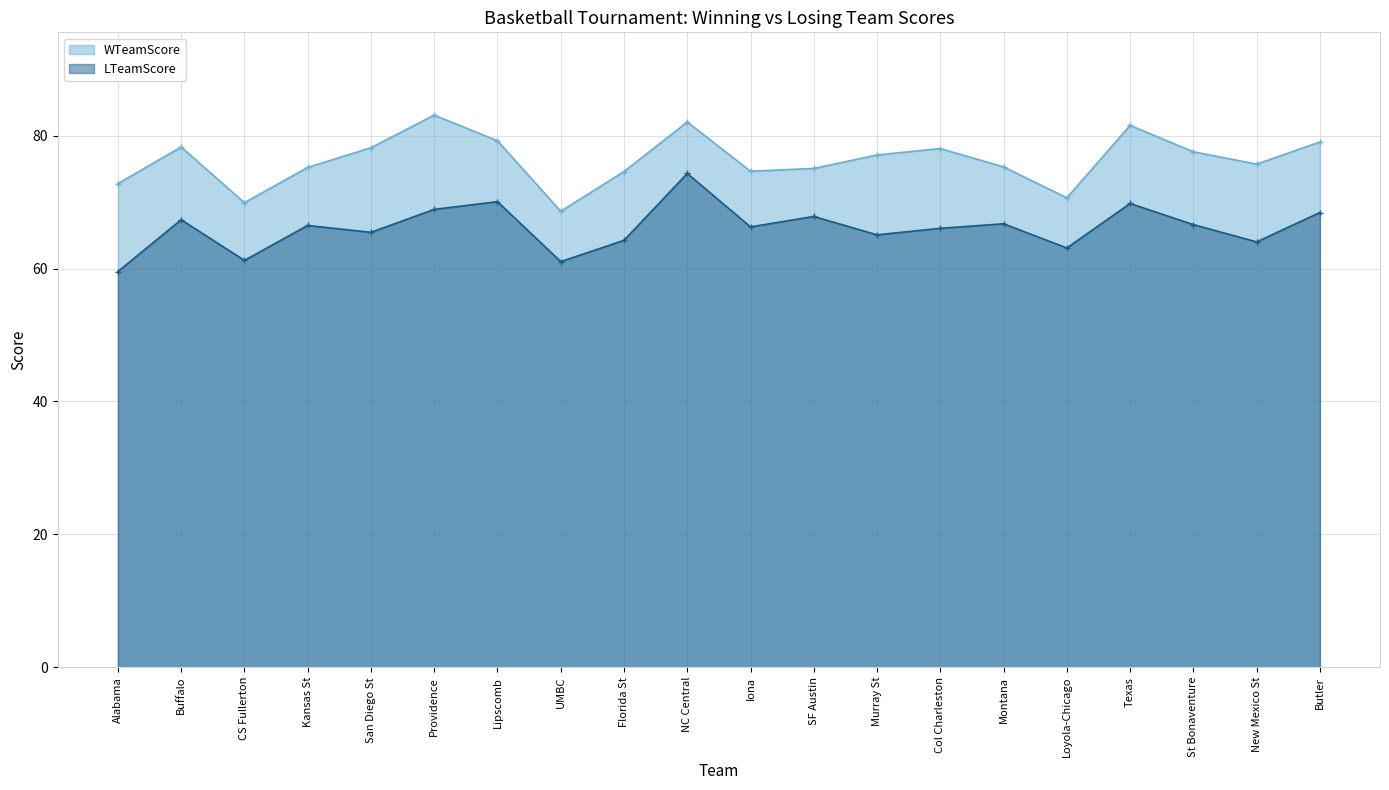

List the labels in order of LTeamScore value, smallest first.

Alabama, UMBC, CS Fullerton, Loyola-Chicago, New Mexico St, Florida St, Murray St, San Diego St, Col Charleston, Iona, Kansas St, St Bonaventure, Montana, Buffalo, SF Austin, Butler, Providence, Texas, Lipscomb, NC Central